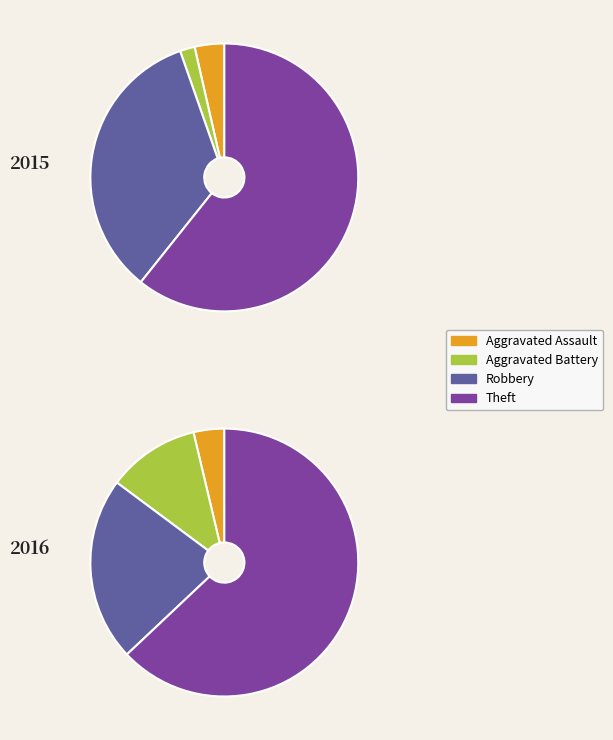

Which category has the biggest portion of the pie?

Theft